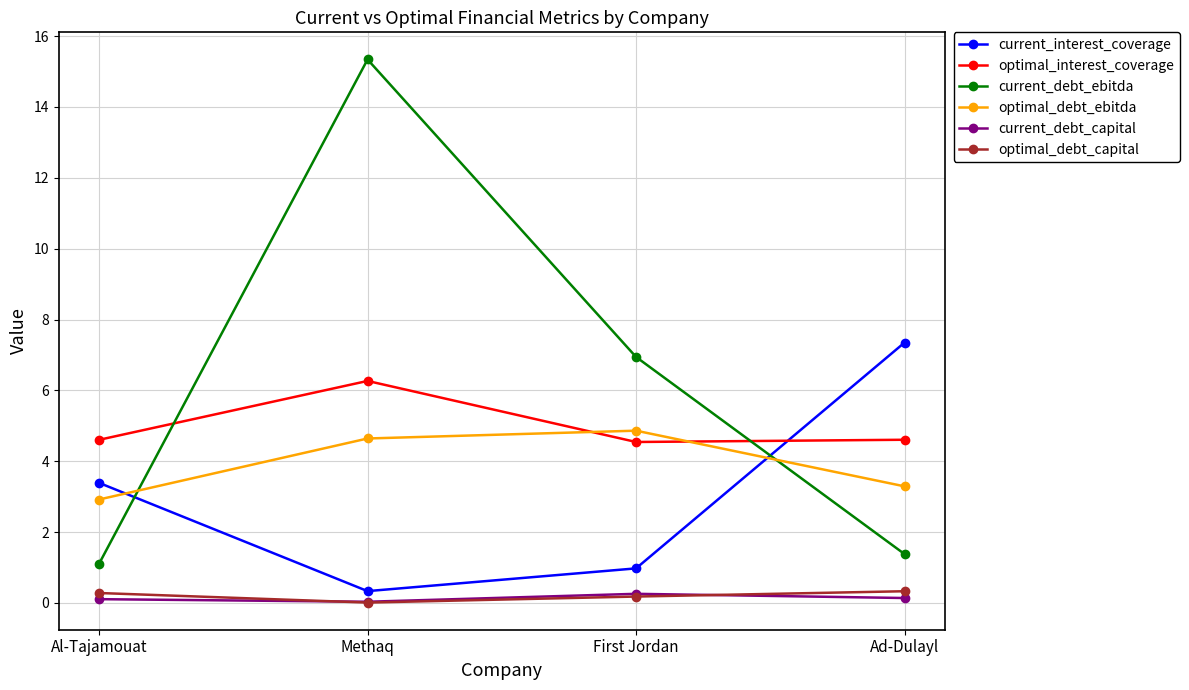

True or false: optimal_interest_coverage and optimal_debt_capital cross at least once.

False